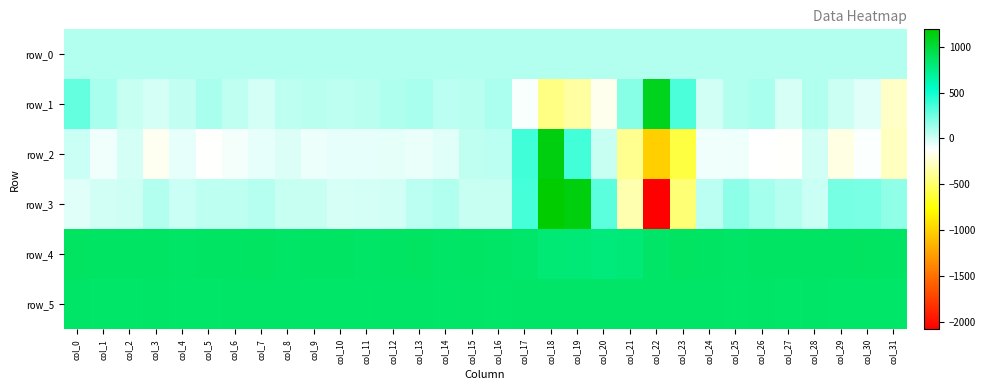

At which label does row_2 reach its minimum?

col_22